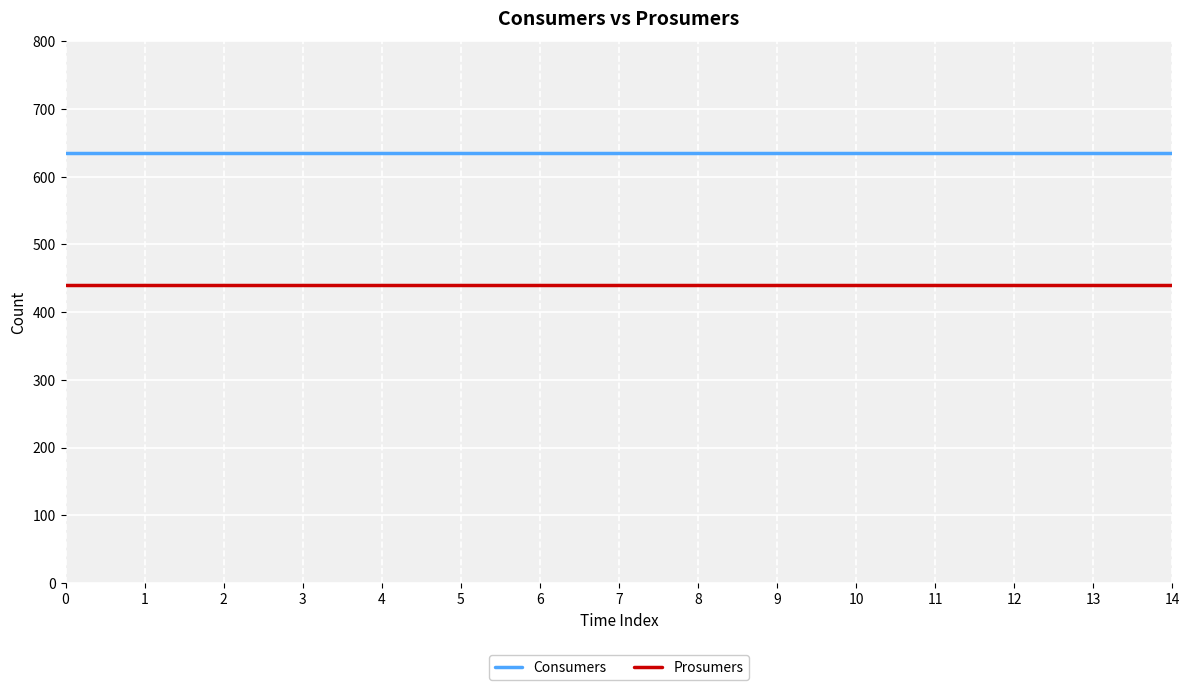

True or false: Consumers and Prosumers cross at least once.

False